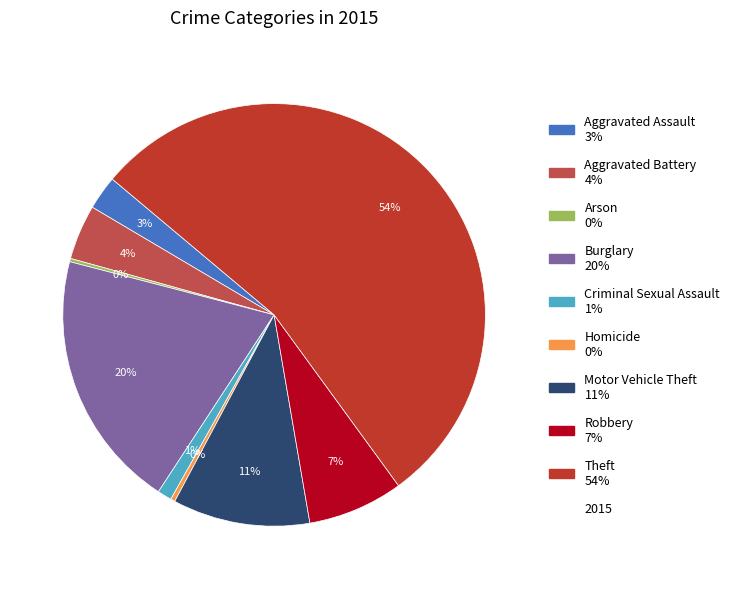

To the nearest percent, what is the average slice percentage?

11%